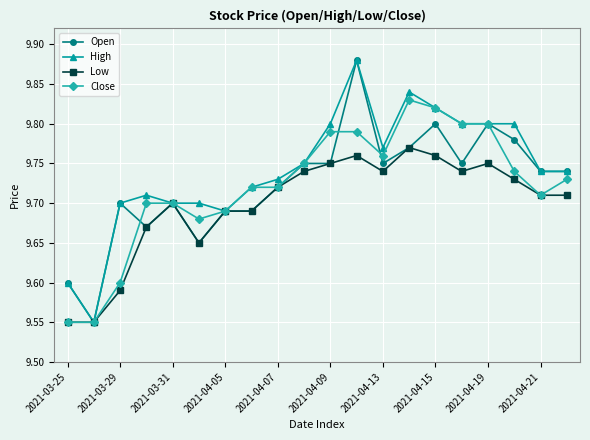

At how many categories does at least one series exceed 9?

20